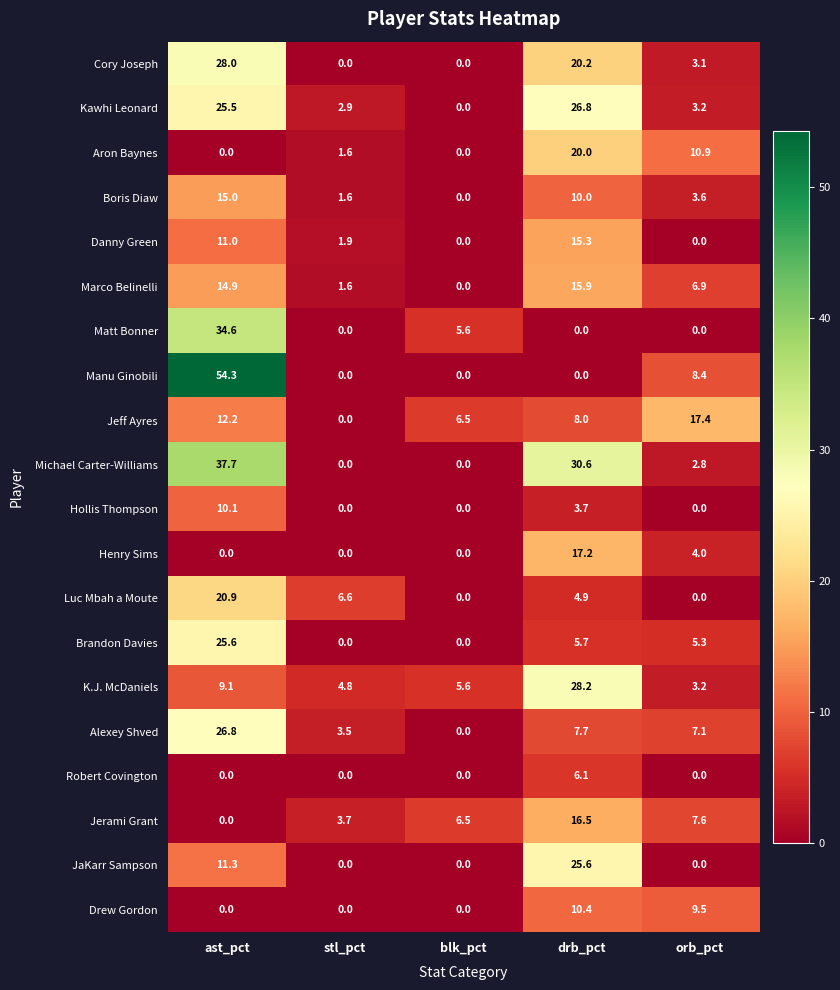

What is the lowest value of the K.J. McDaniels series?

3.2